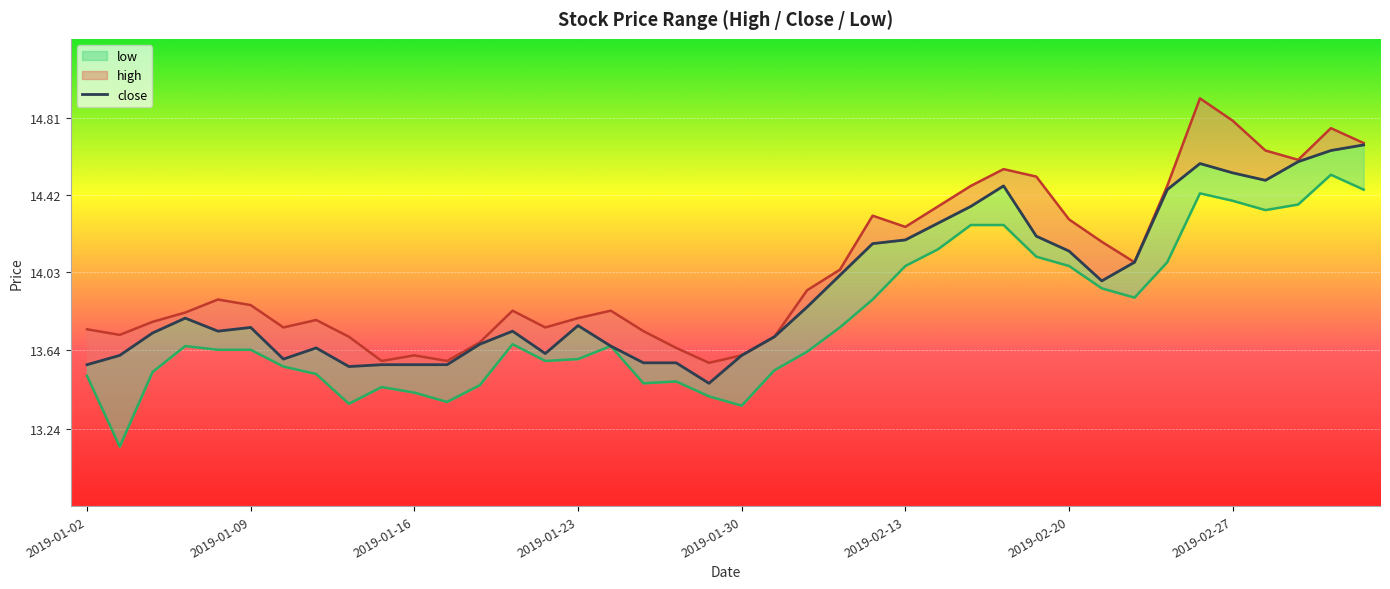

Between 10 and 2019-01-09, which is larger?

2019-01-09